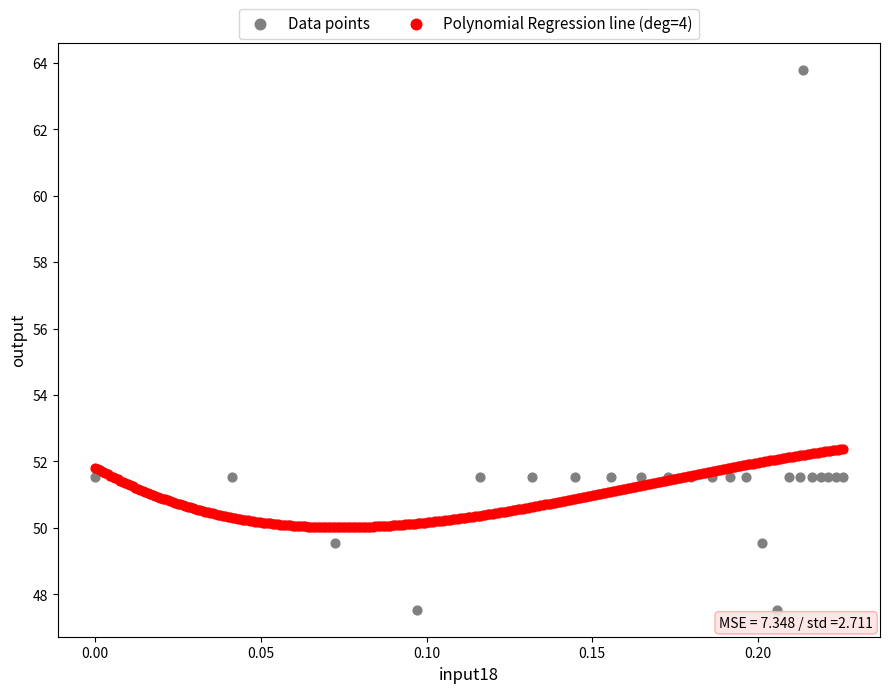

Which series has the largest Y range (max minus min)?

Data points